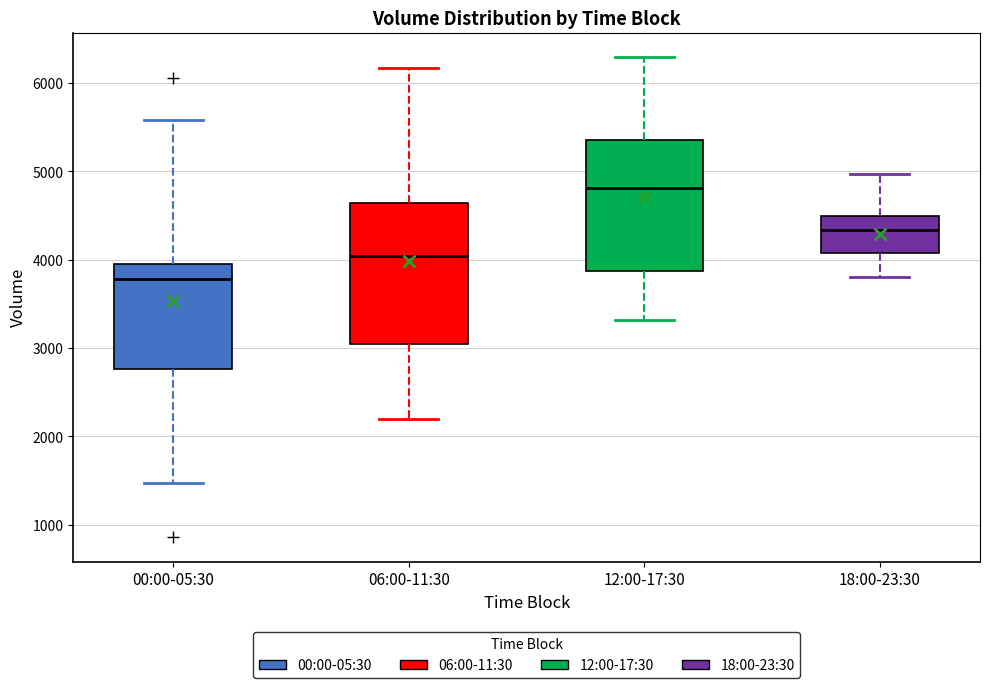

Reading left to right, transcribe this box plot: for each box, give where its median line is, the range the box spans, and where its two whiskers end, as read against the y-axis. The values are not printed on the chart, so give them approximately, as read against the axis.

00:00-05:30: median 3800, box 2800 to 4000, whiskers 1500 to 5600
06:00-11:30: median 4000, box 3000 to 4600, whiskers 2200 to 6200
12:00-17:30: median 4800, box 3900 to 5400, whiskers 3300 to 6300
18:00-23:30: median 4300, box 4100 to 4500, whiskers 3800 to 5000